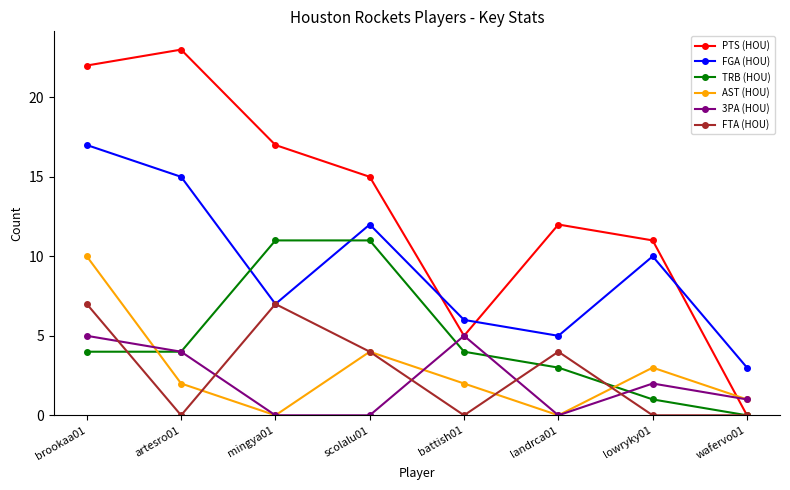

The value of FTA (HOU) at lowryky01 is 3. True or false?

False